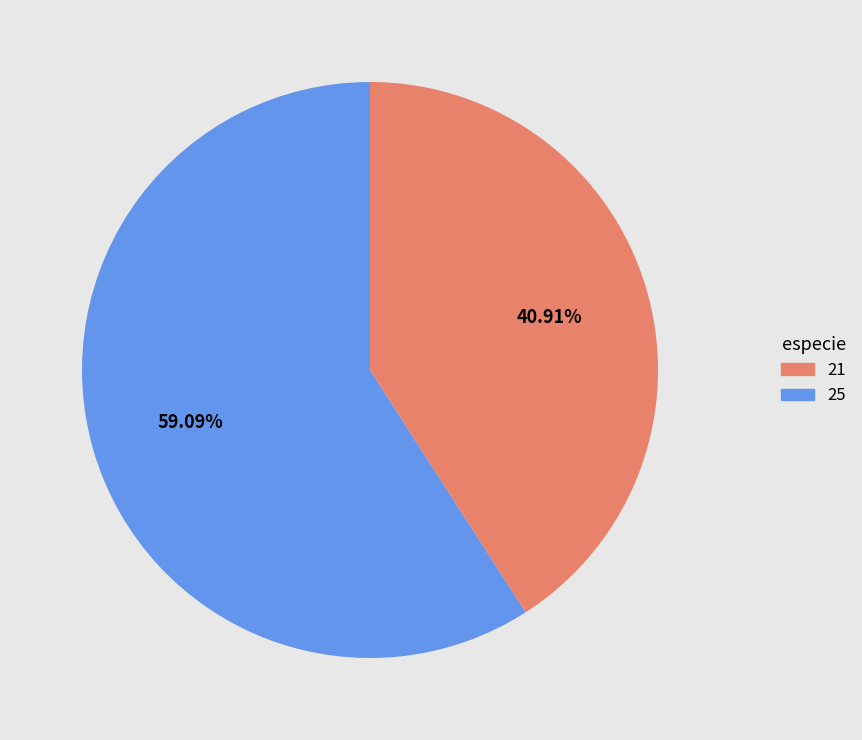

Does any single category account for the majority?

Yes